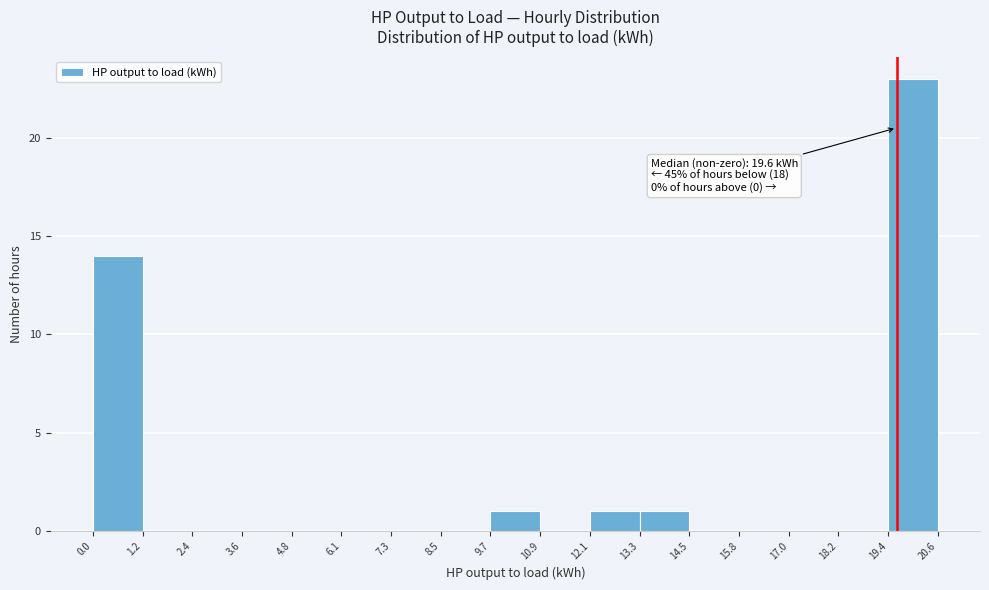

Over which range of the x-axis is the bar tallest?

19.4 to 20.6